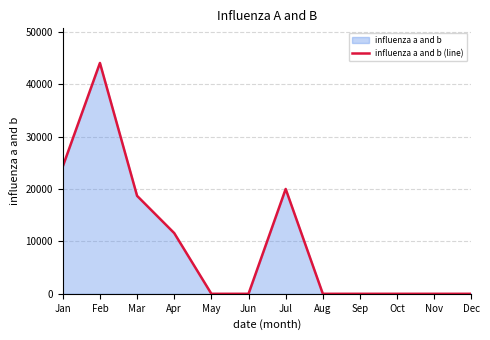

At which category does the data reach its first local peak?

Feb